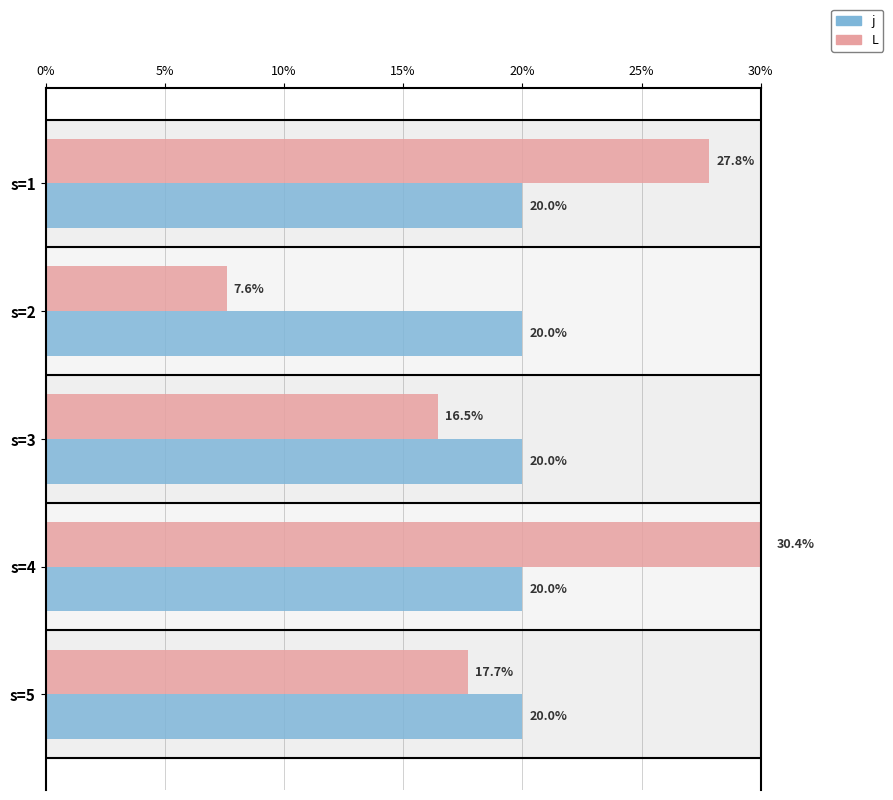

Is the value of j at 15% greater than the value of L at 5%?

No